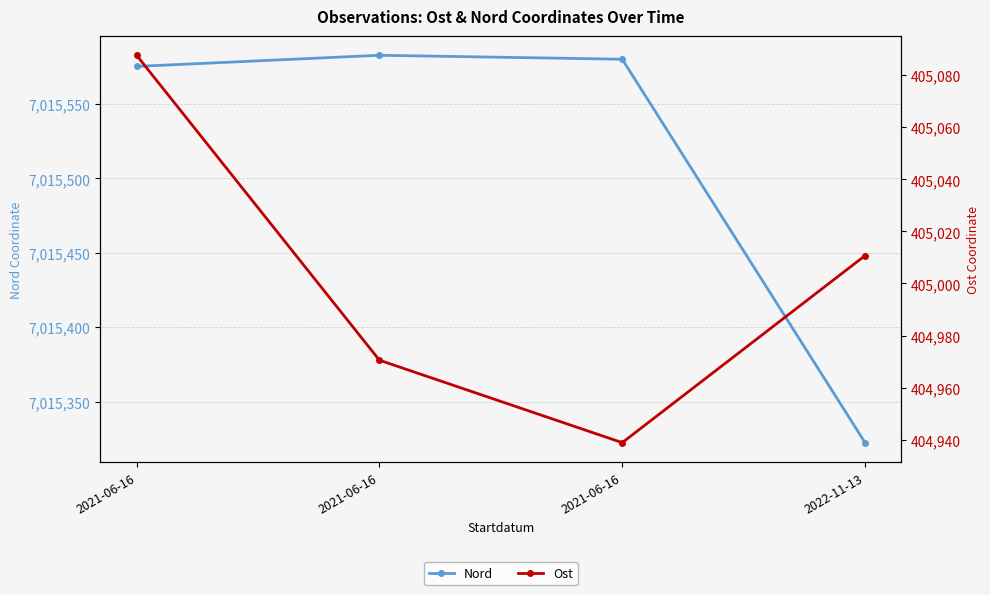

True or false: Ost and Nord cross at least once.

False